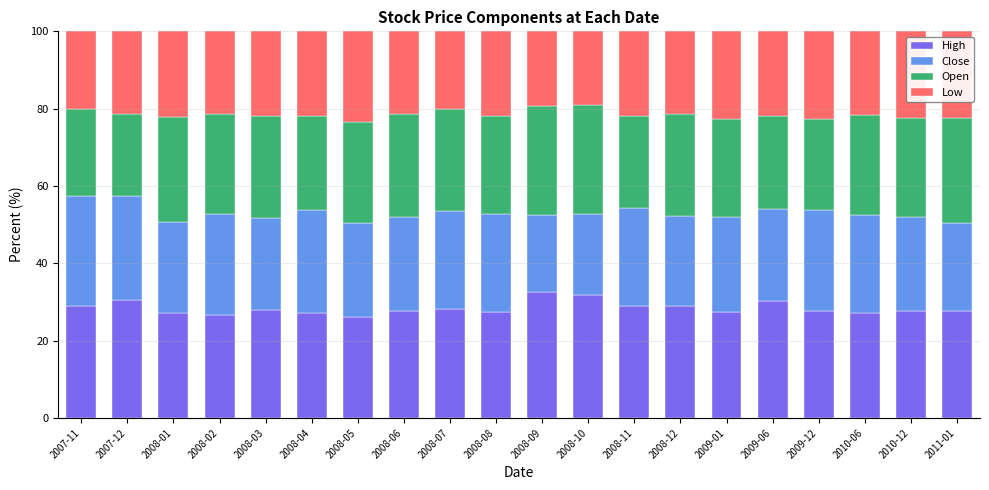

What is the difference between the High values at 2009-06 and 2008-01?

3.1